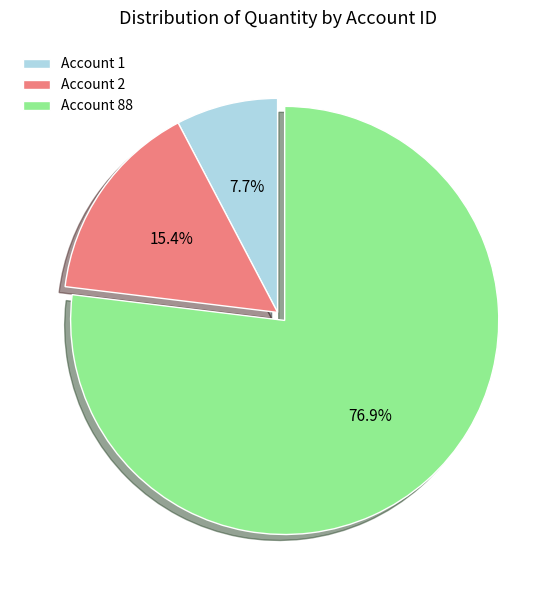

Is there a majority slice in this chart?

Yes